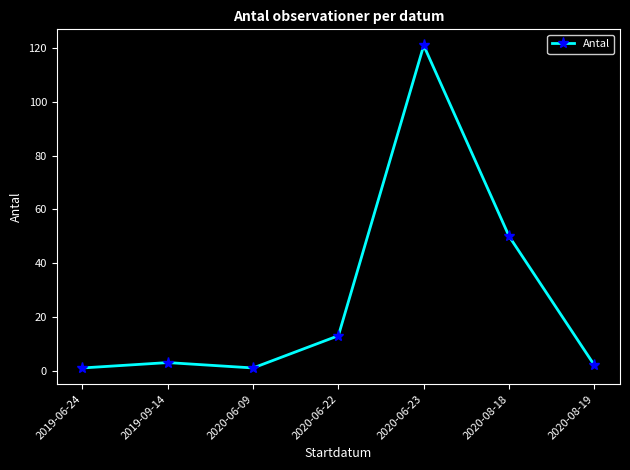

What is the ratio of the value at 2020-08-18 to the value at 2019-09-14?

16.7